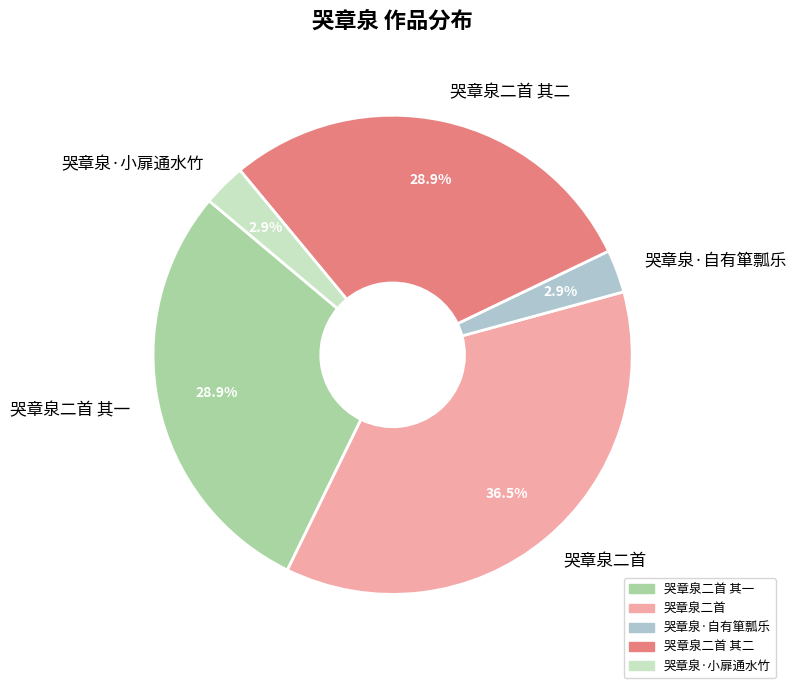

To the nearest percent, what percentage of the pie is 哭章泉·小扉通水竹?

3%